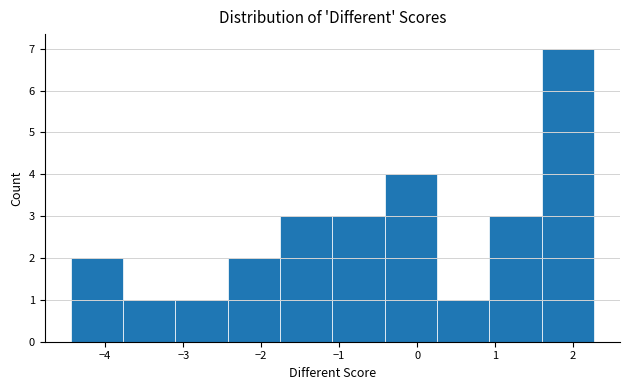

Reading left to right, list every bar in this chart as the range it spans on the x-axis followed by its height. Neither the bar edges nor the heights are printed on the chart, so give them approximately, as read against the axes.

-4.4 to -3.8: 2
-3.8 to -3.1: 1
-3.1 to -2.4: 1
-2.4 to -1.8: 2
-1.8 to -1.1: 3
-1.1 to -0.4: 3
-0.4 to 0.3: 4
0.3 to 0.9: 1
0.9 to 1.6: 3
1.6 to 2.3: 7